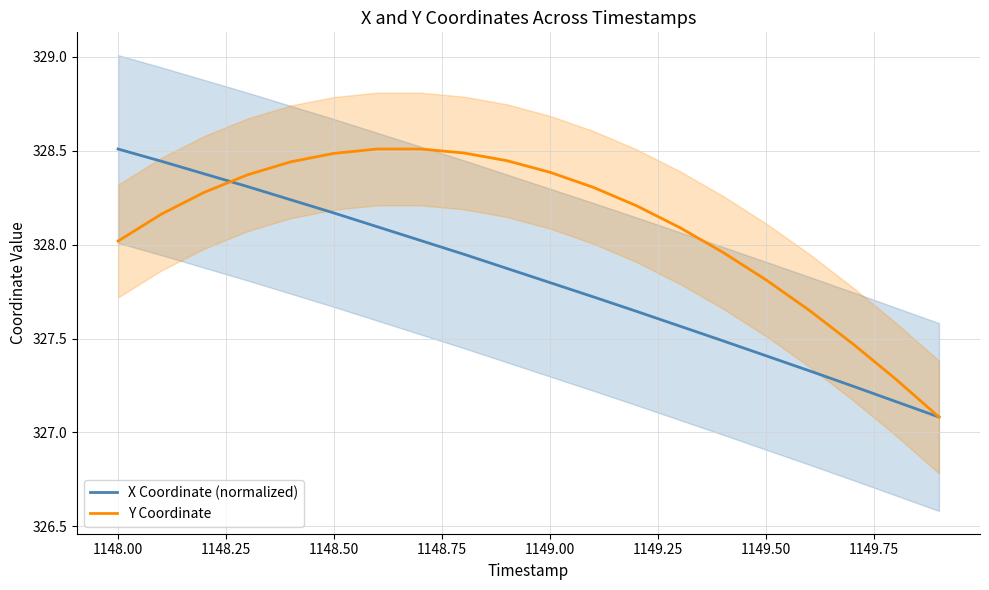

What is the minimum value for Y Coordinate?

327.1